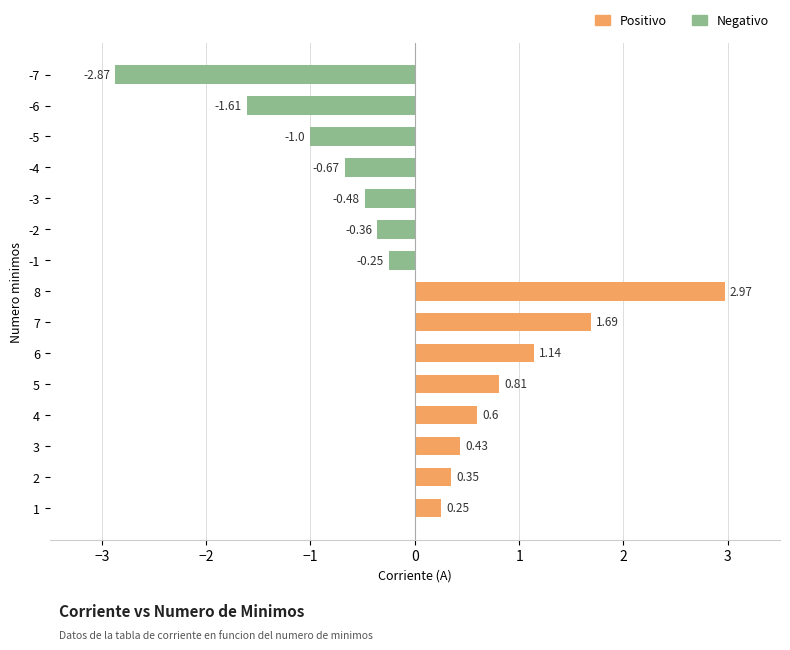

How many data points are less than 0?

7